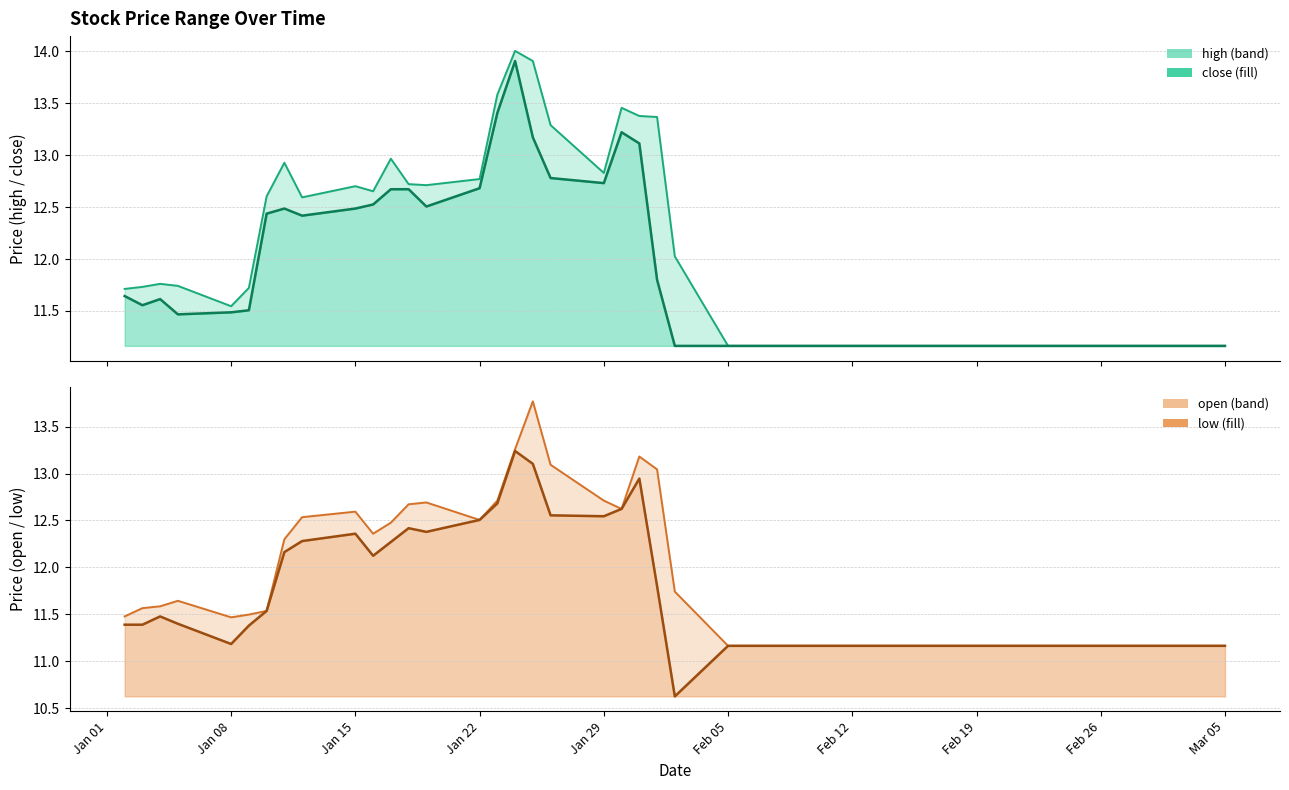

How many distinct data groups are displayed?

4